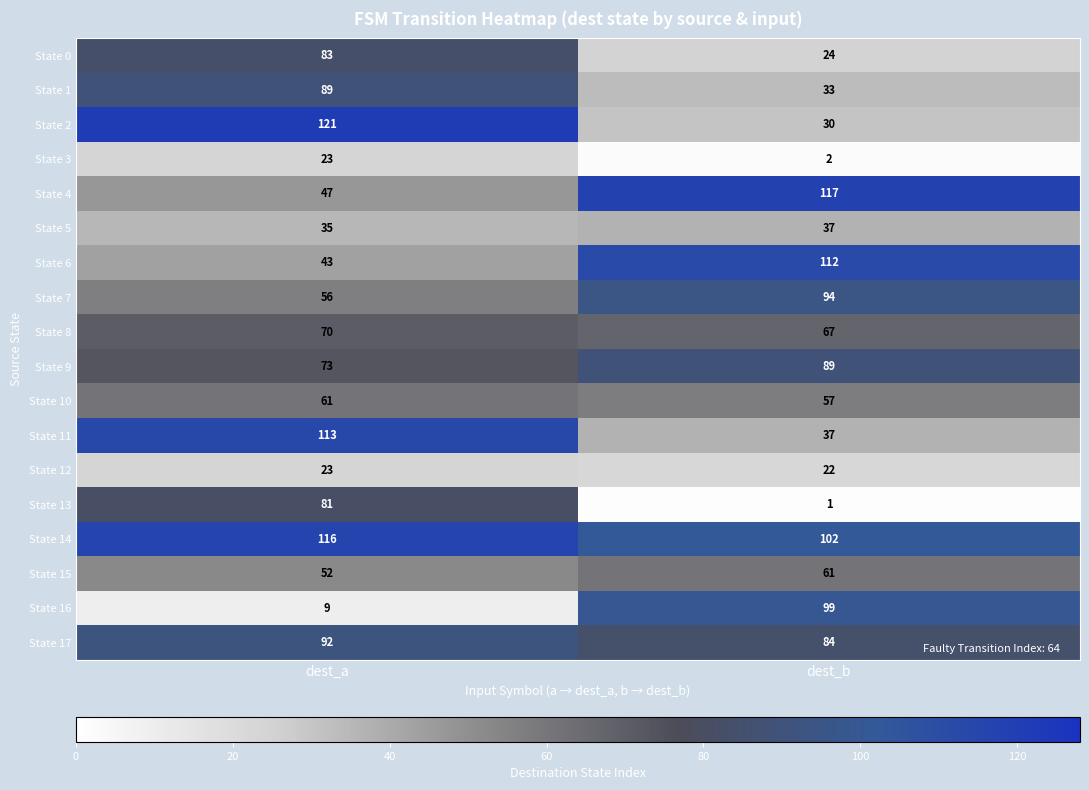

Which series has the widest spread of values?

State 2